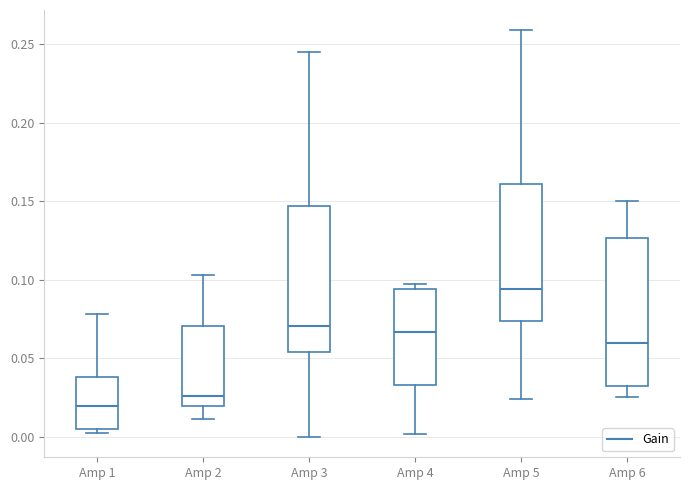

Reading left to right, read every box against the y-axis: the position of its median line, the range the box covers, and the ends of its whiskers. The values are not printed on the chart, so give them approximately, as read against the axis.

Amp 1: median 0.020, box 0.005 to 0.040, whiskers 0.000 to 0.080
Amp 2: median 0.025, box 0.020 to 0.070, whiskers 0.010 to 0.105
Amp 3: median 0.070, box 0.055 to 0.145, whiskers 0.000 to 0.245
Amp 4: median 0.065, box 0.035 to 0.095, whiskers 0.000 to 0.095 (just above the box's upper edge)
Amp 5: median 0.095, box 0.075 to 0.160, whiskers 0.025 to 0.260
Amp 6: median 0.060, box 0.030 to 0.125, whiskers 0.025 to 0.150